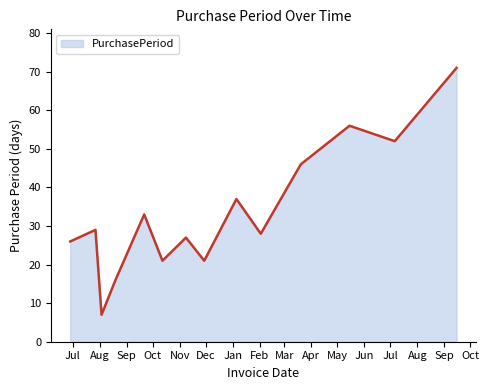

Reading left to right, extract all data points from this chart.

26	29	7	16	33	21	27	21	37	28	46	56	52	71